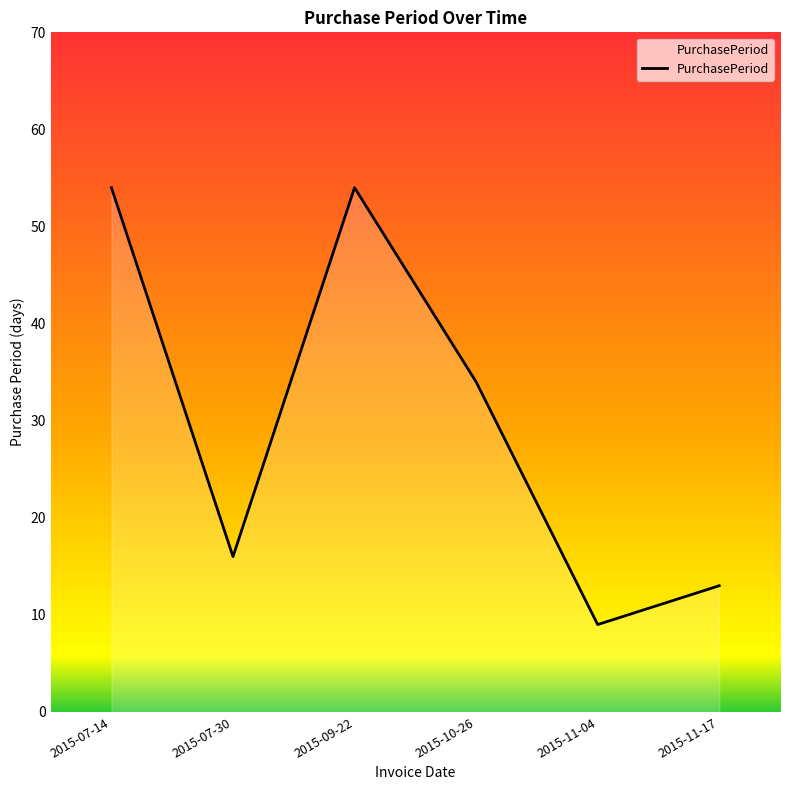

What is the sum of the values at 2015-09-22 and 2015-11-17?

67